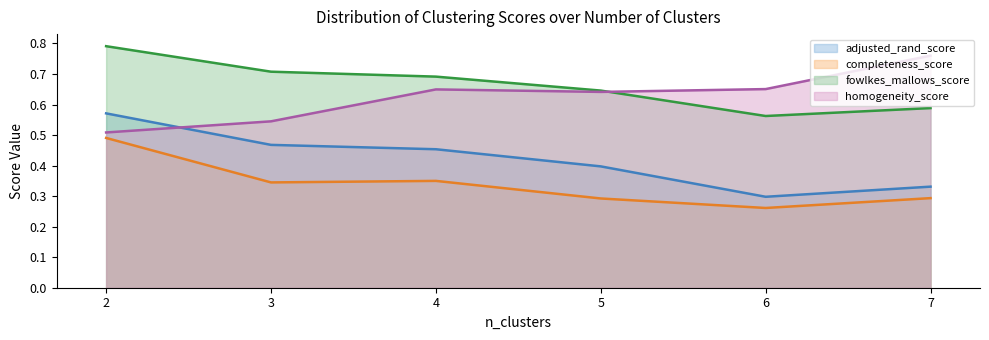

Reading right to left, what are all the values shown in this chart?

adjusted_rand_score: 7=0.3	6=0.3	5=0.4	4=0.5	3=0.5	2=0.6
completeness_score: 7=0.3	6=0.3	5=0.3	4=0.3	3=0.3	2=0.5
fowlkes_mallows_score: 7=0.6	6=0.6	5=0.6	4=0.7	3=0.7	2=0.8
homogeneity_score: 7=0.8	6=0.7	5=0.6	4=0.6	3=0.5	2=0.5